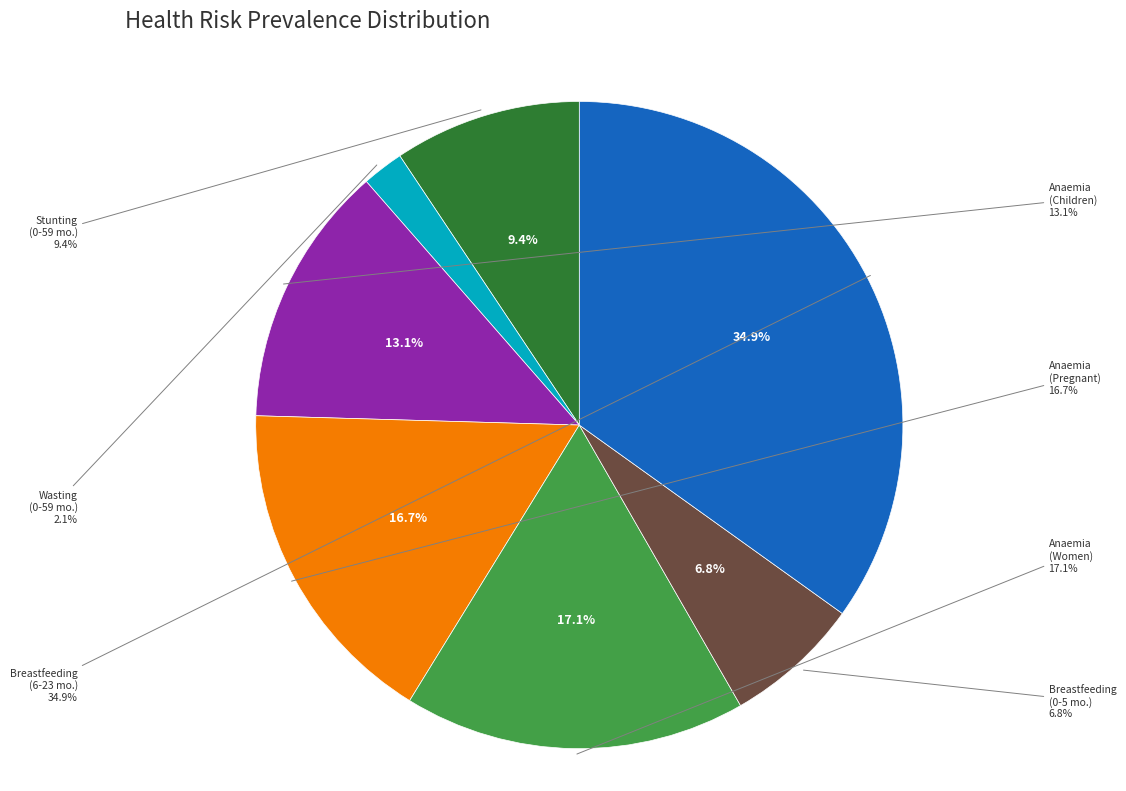

True or false: Anaemia (Women of reproductive age) accounts for 23% of the total.

False